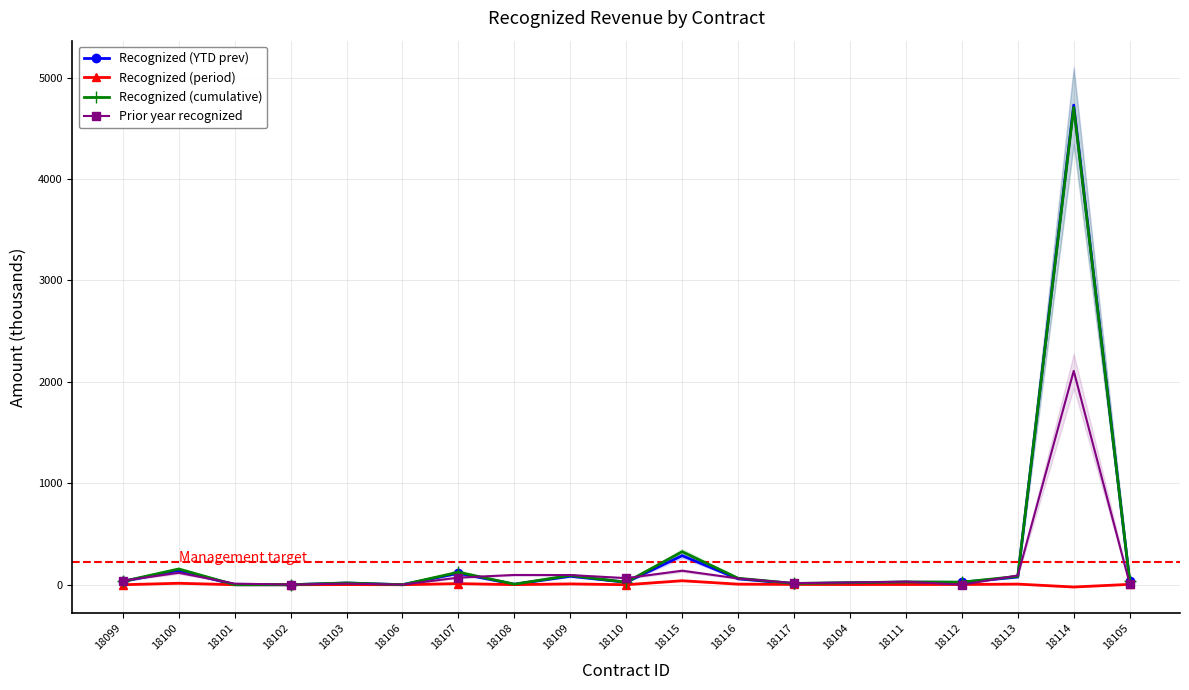

At which category does the chart reach its minimum across all series?

18114